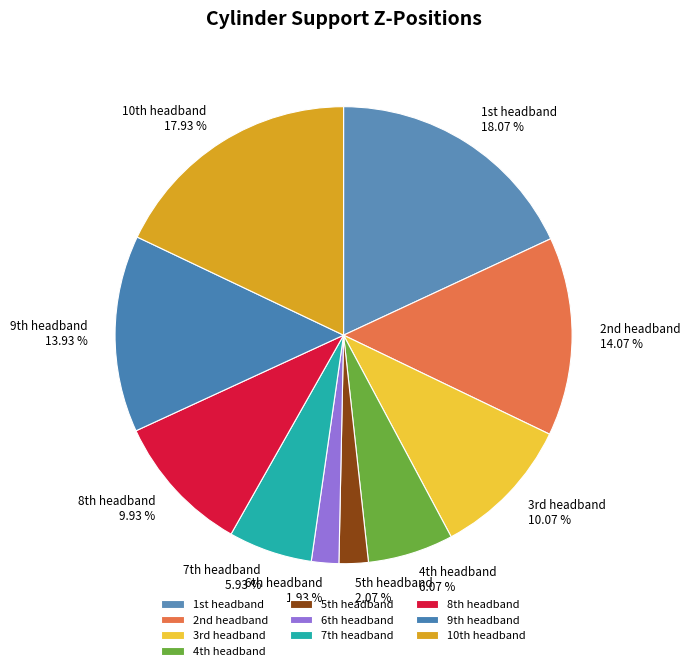

What is the smallest slice in the pie chart?

6th headband